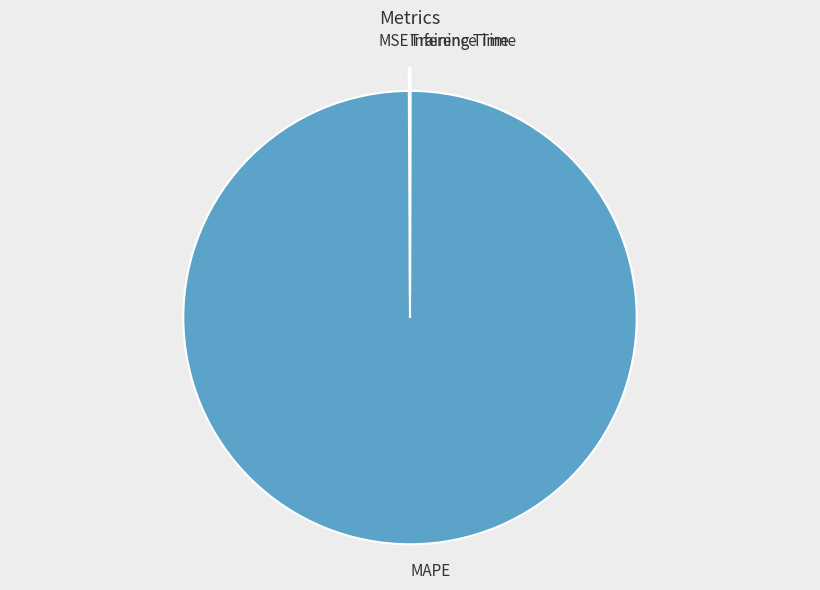

Which slice is the largest?

MAPE